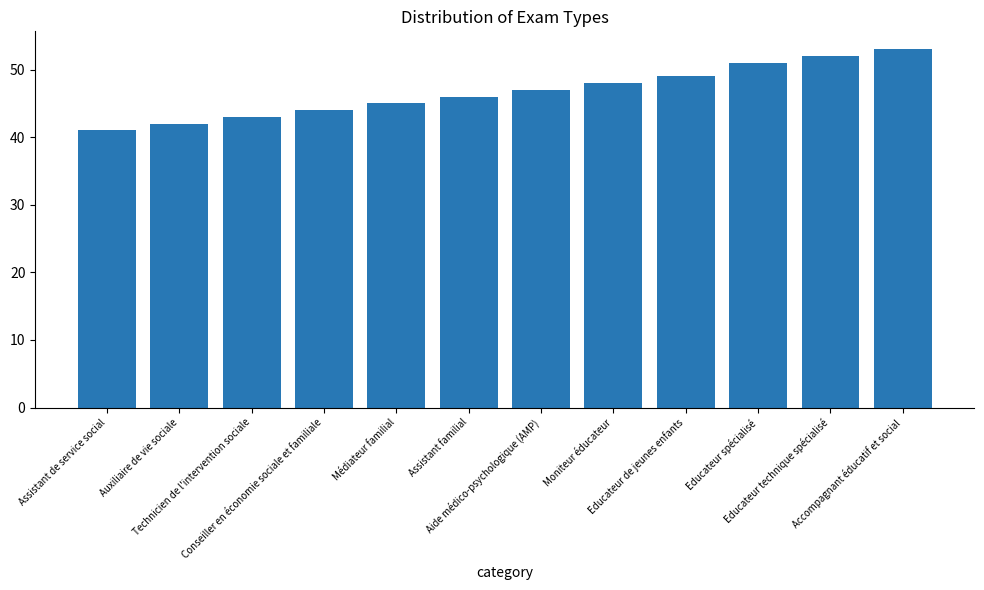

Reading right to left, list all the values displayed in this chart.

Accompagnant éducatif et social=53	Educateur technique spécialisé=52	Educateur spécialisé=51	Educateur de jeunes enfants=49	Moniteur éducateur=48	Aide médico-psychologique (AMP)=47	Assistant familial=46	Médiateur familial=45	Conseiller en économie sociale et familiale=44	Technicien de l'intervention sociale=43	Auxiliaire de vie sociale=42	Assistant de service social=41